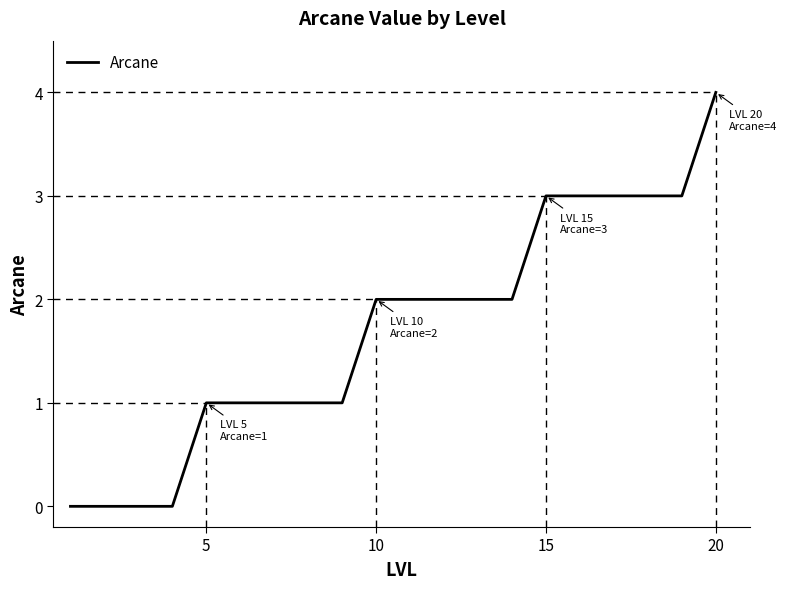

What is the difference between the maximum and minimum values?

4